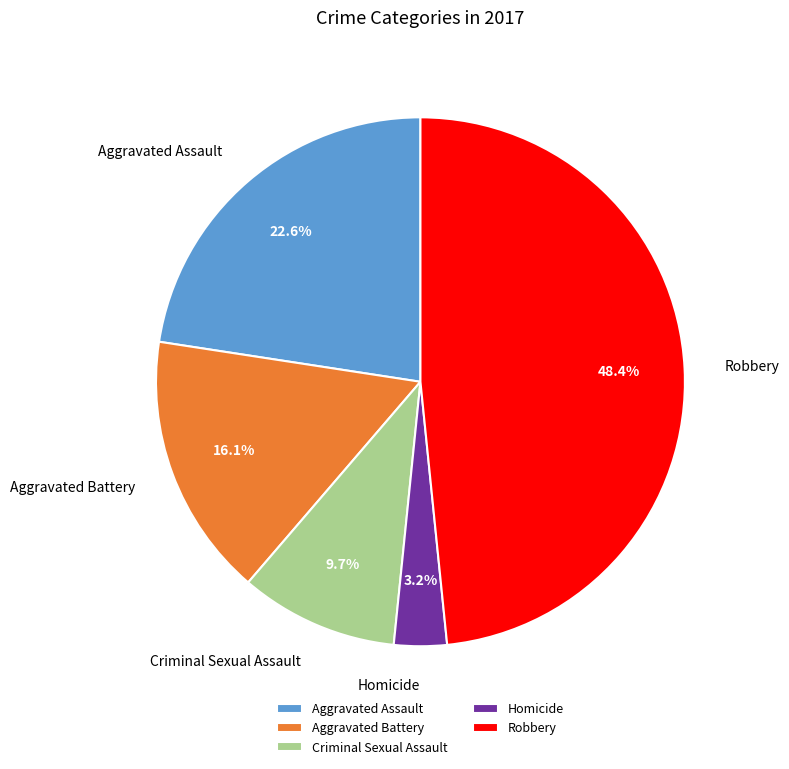

Between Aggravated Battery and Criminal Sexual Assault, which is larger?

Aggravated Battery